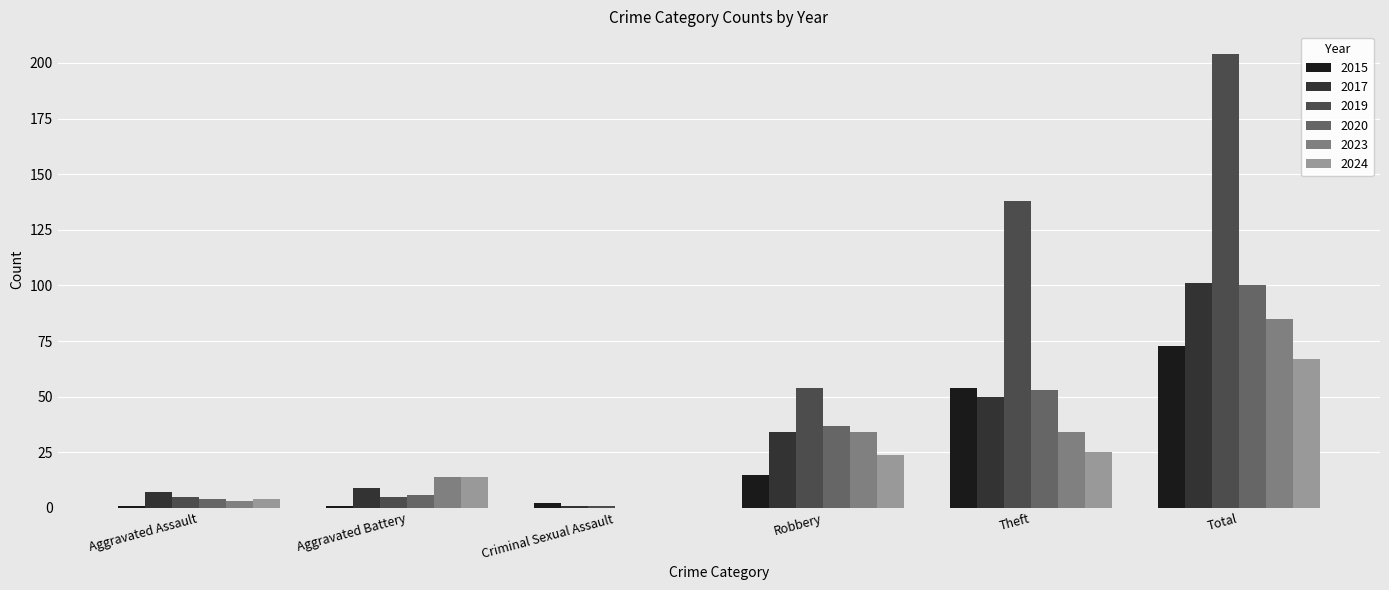

What is the sum of all 2024 values?

134